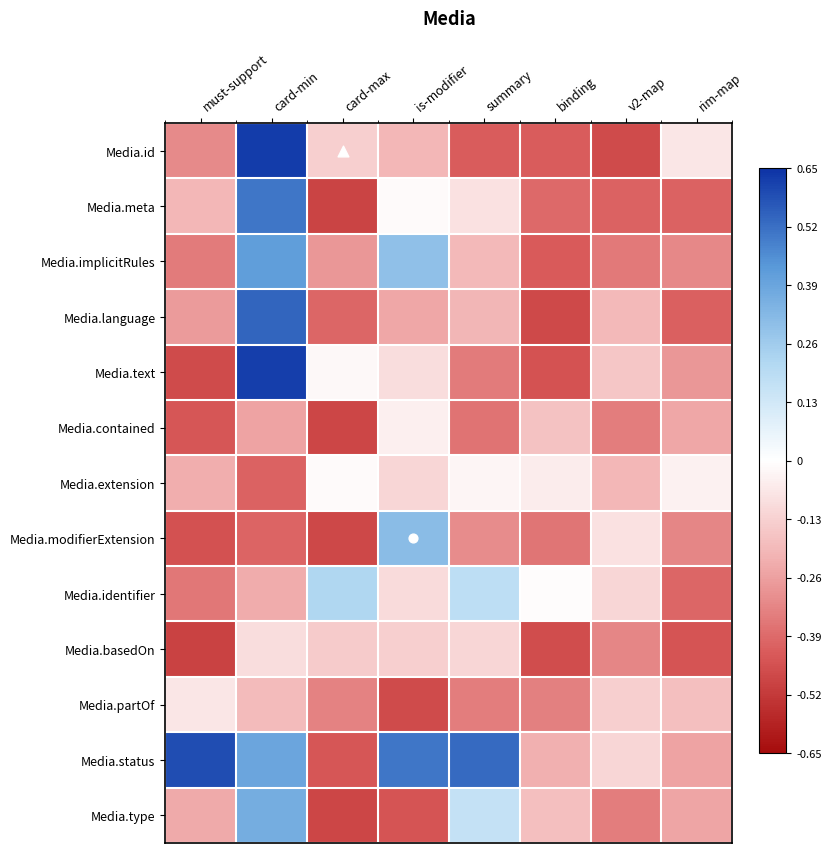

How many categories are shown in the chart?

8